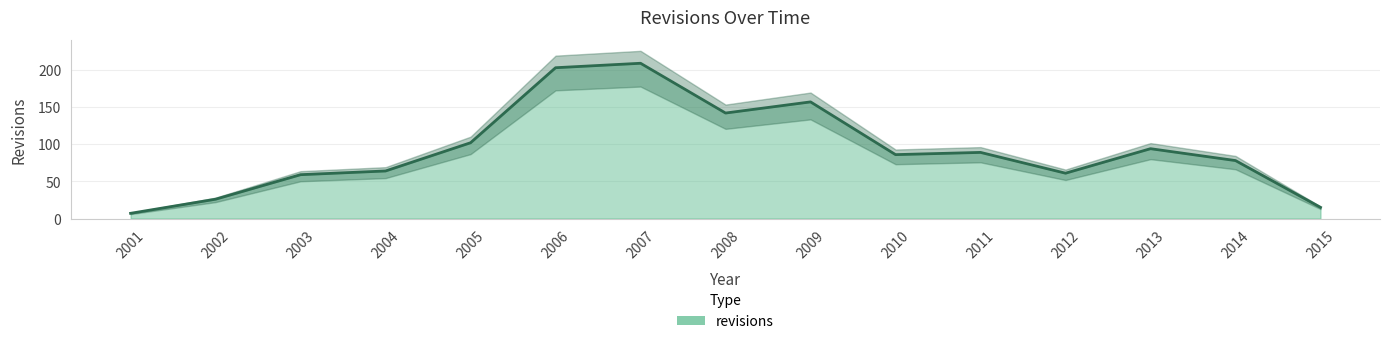

Where is the data nearest to the value 108?

2005